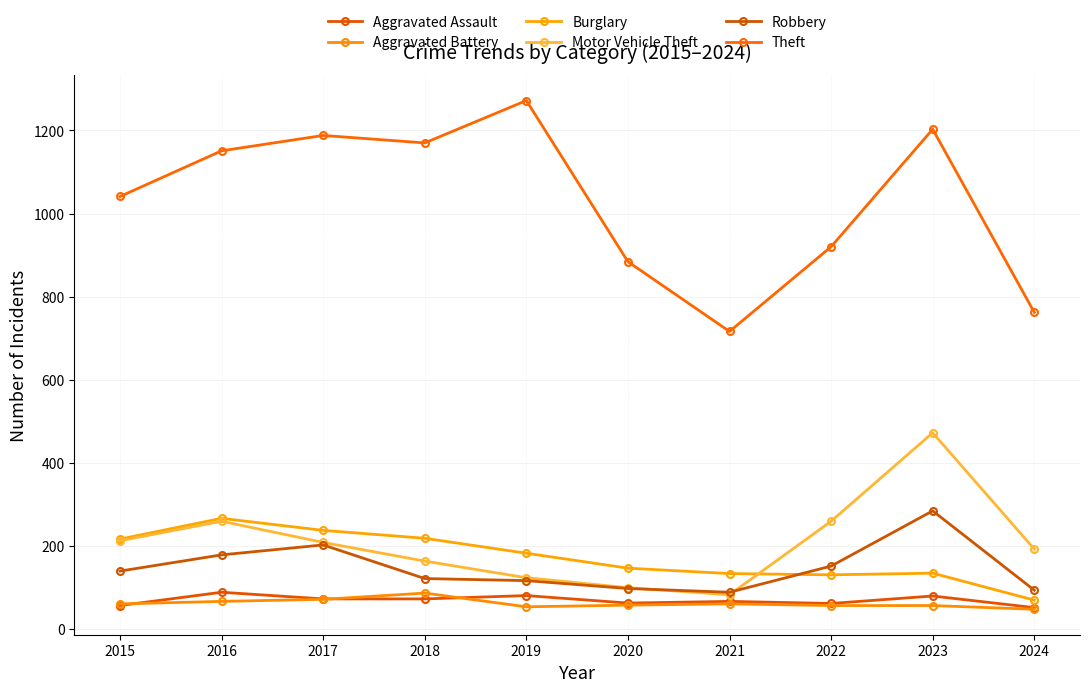

What is the sum of the Aggravated Assault values at 2024 and 2020?

113